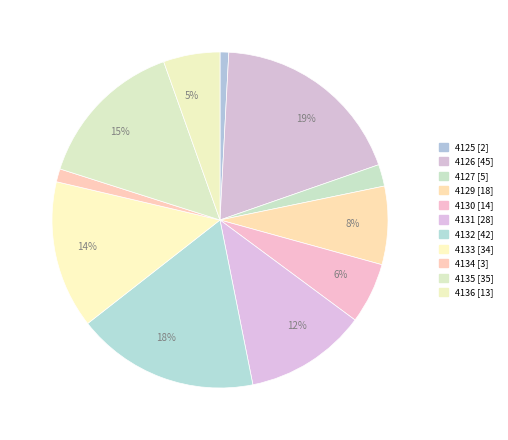

To the nearest percent, what is the difference between the 4125 and 4133 slice percentages?

13%